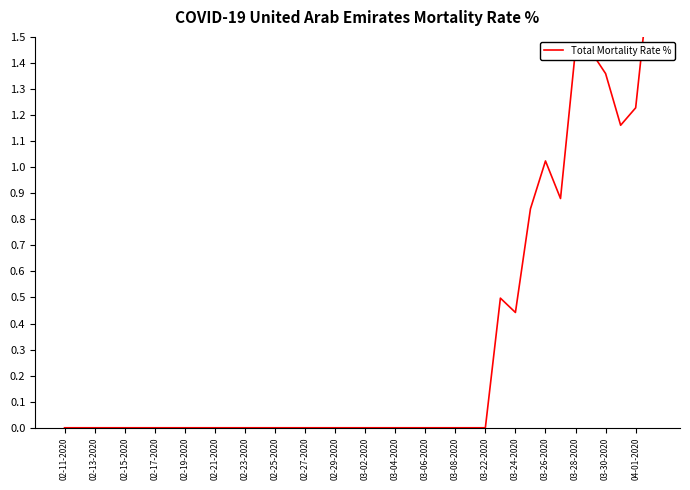

What is the difference between the maximum and minimum values?

1.8